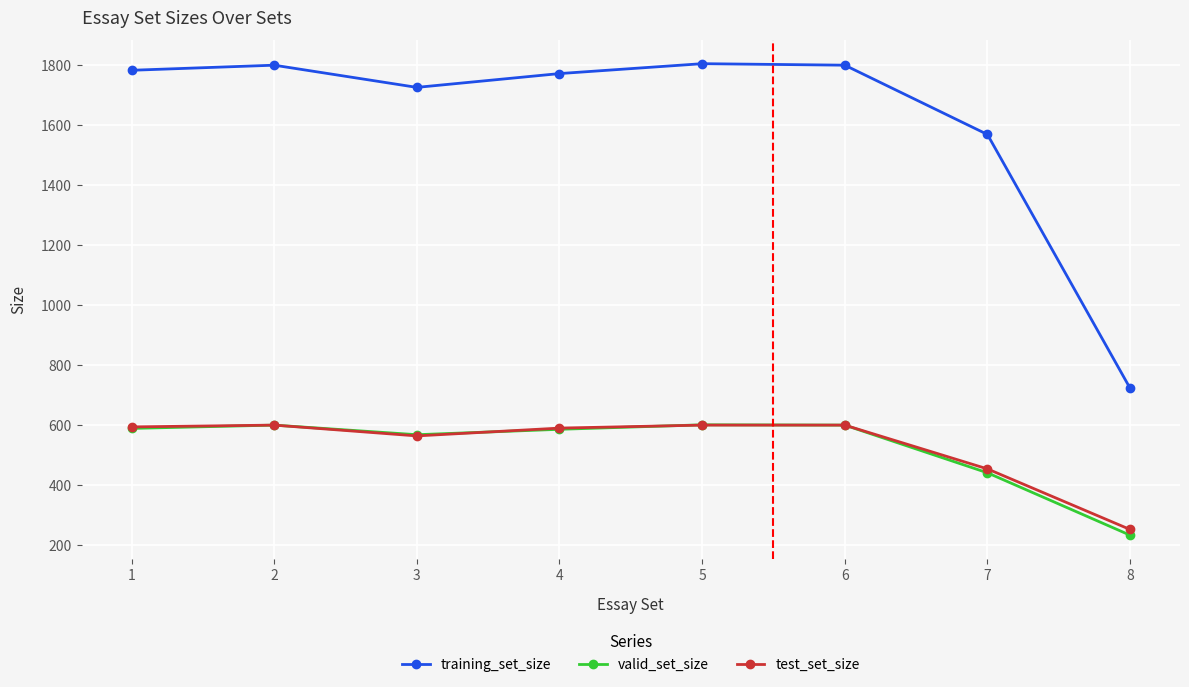

Is this an area chart (filled region under the line)?

No